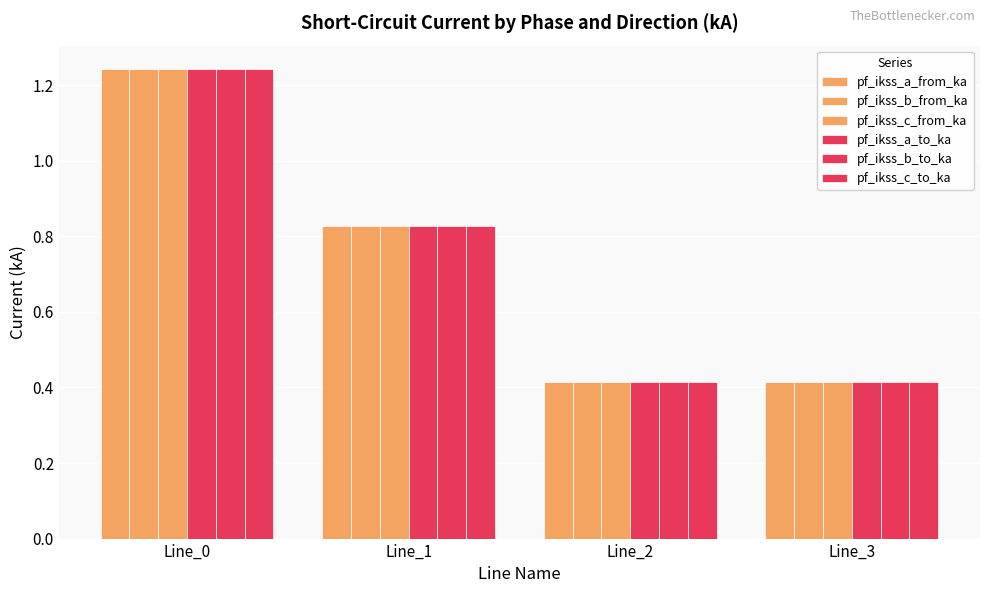

Count the number of categories in the chart.

4